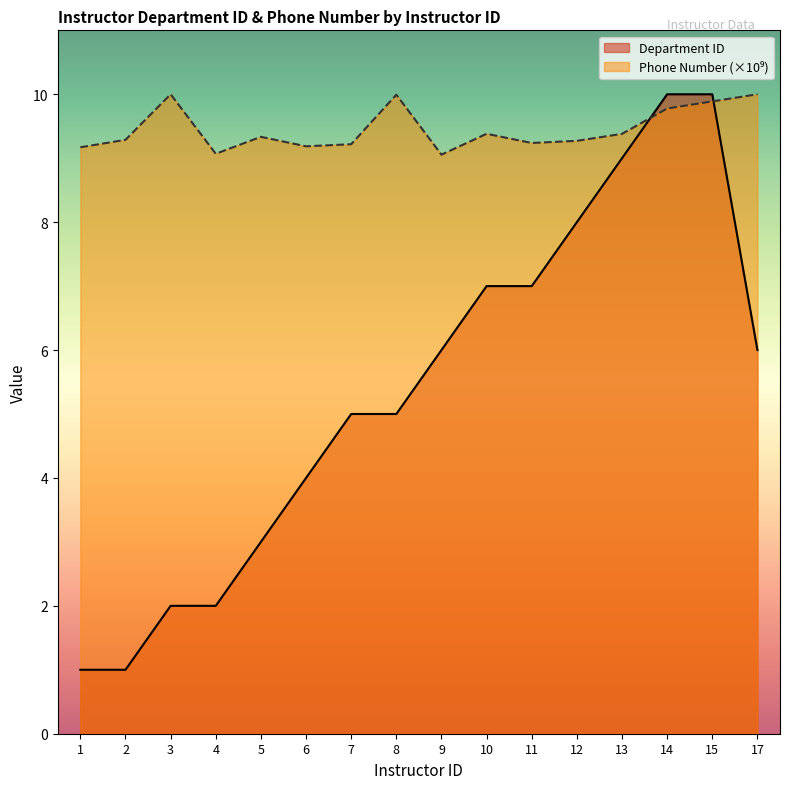

At which label does Department ID first exceed 6?

10